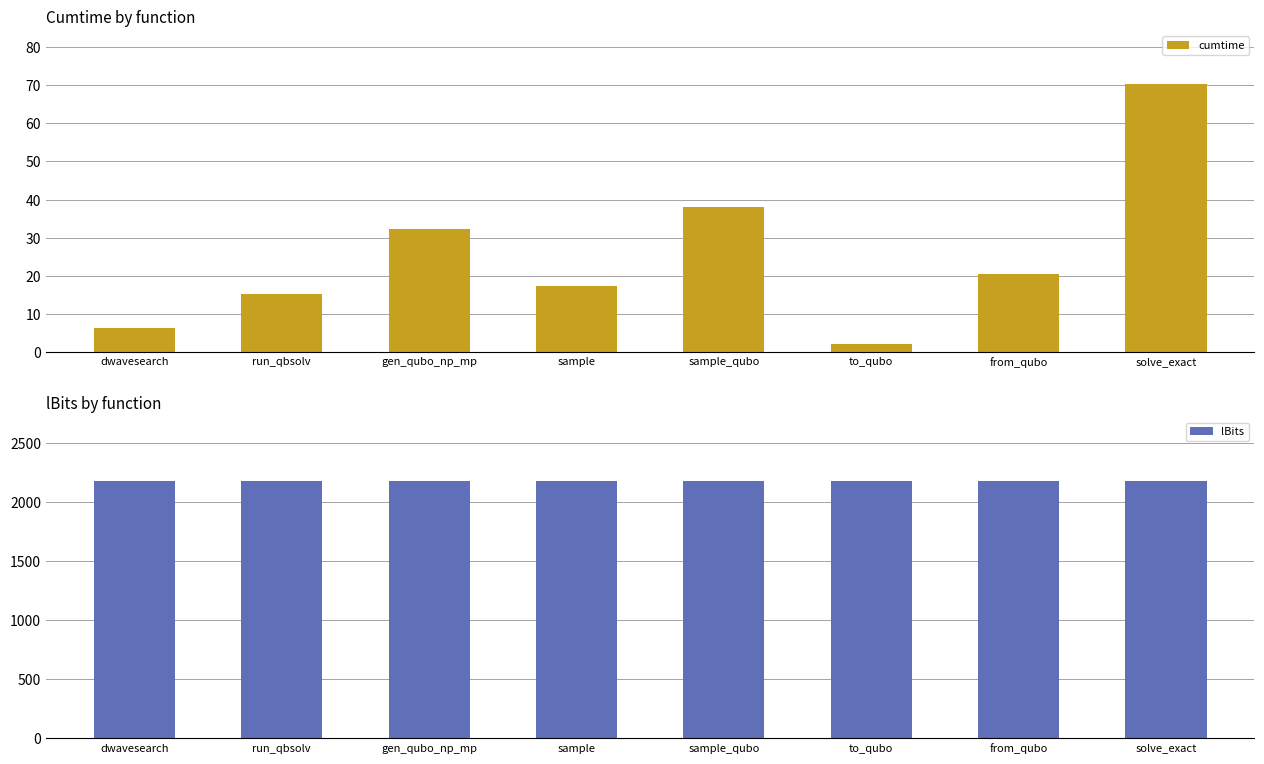

At which category does the chart reach its peak across all series?

dwavesearch